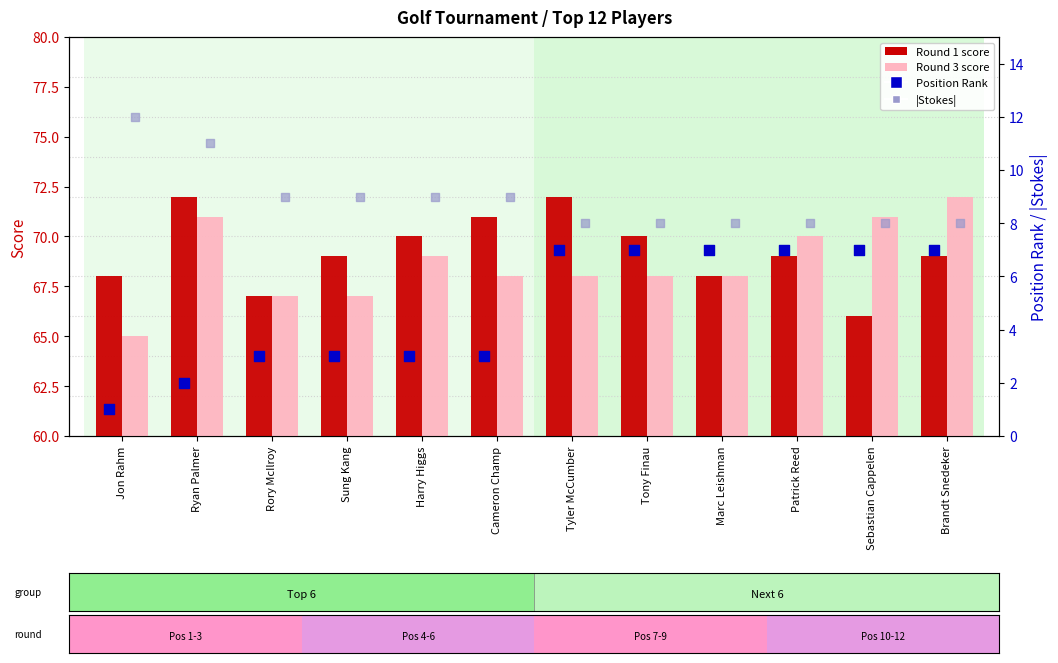

At how many categories does at least one series exceed 57?

12